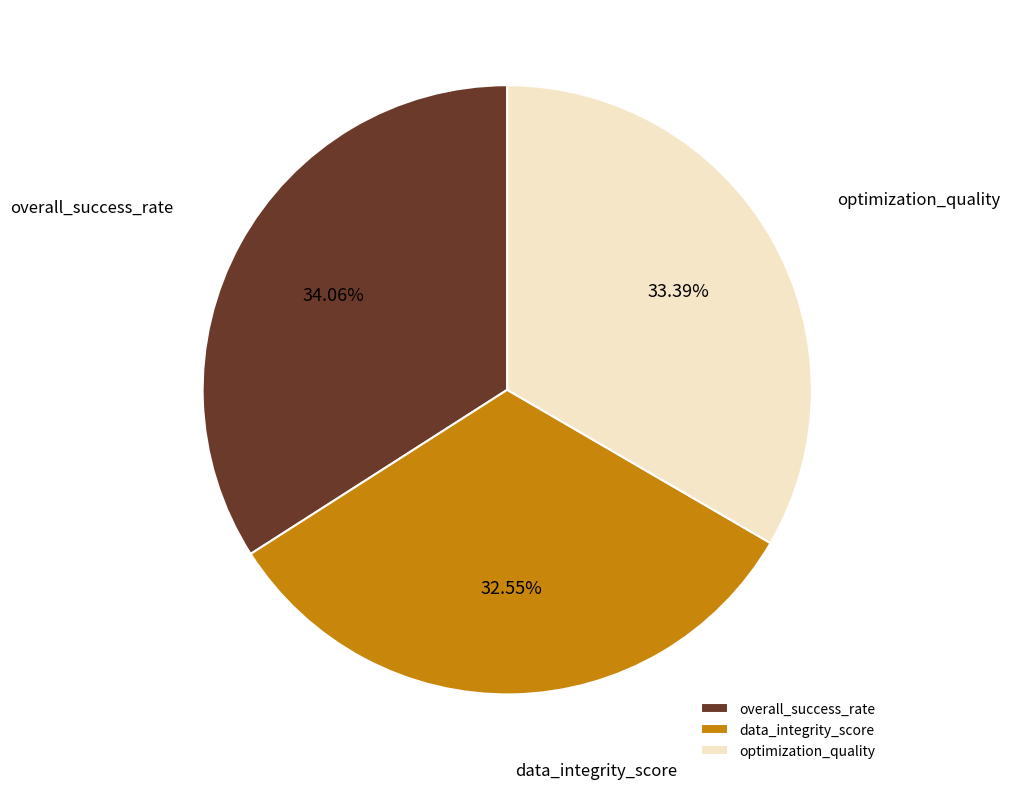

Which category has the smallest portion of the pie?

data_integrity_score